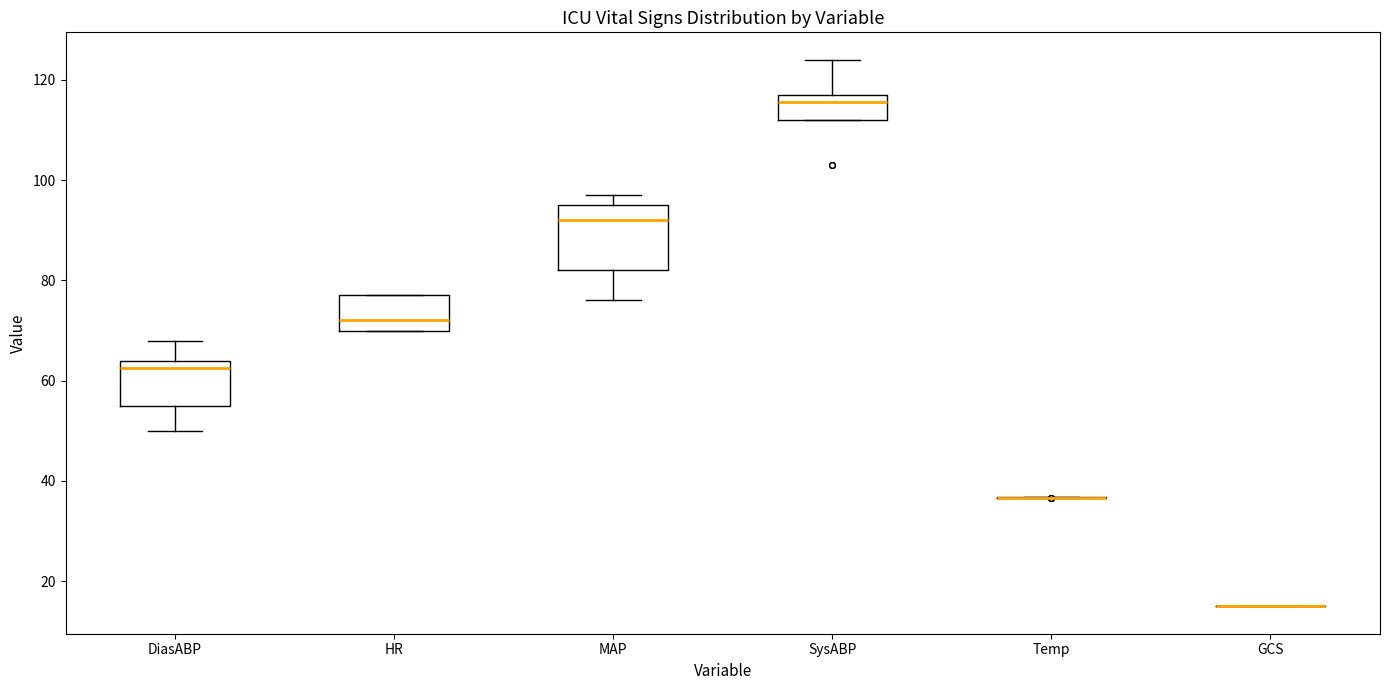

Reading left to right, read every box against the y-axis: the position of its median line, the range the box covers, and the ends of its whiskers. The values are not printed on the chart, so give them approximately, as read against the axis.

DiasABP: median 62, box 56 to 64, whiskers 50 to 68
HR: median 72, box 70 to 78, whiskers 70 to 78
MAP: median 92, box 82 to 96, whiskers 76 to 98
SysABP: median 116, box 112 to 118, whiskers 112 to 124
Temp: box collapsed to a line at 36, whiskers 36 to 36
GCS: box collapsed to a line at 16, whiskers 16 to 16